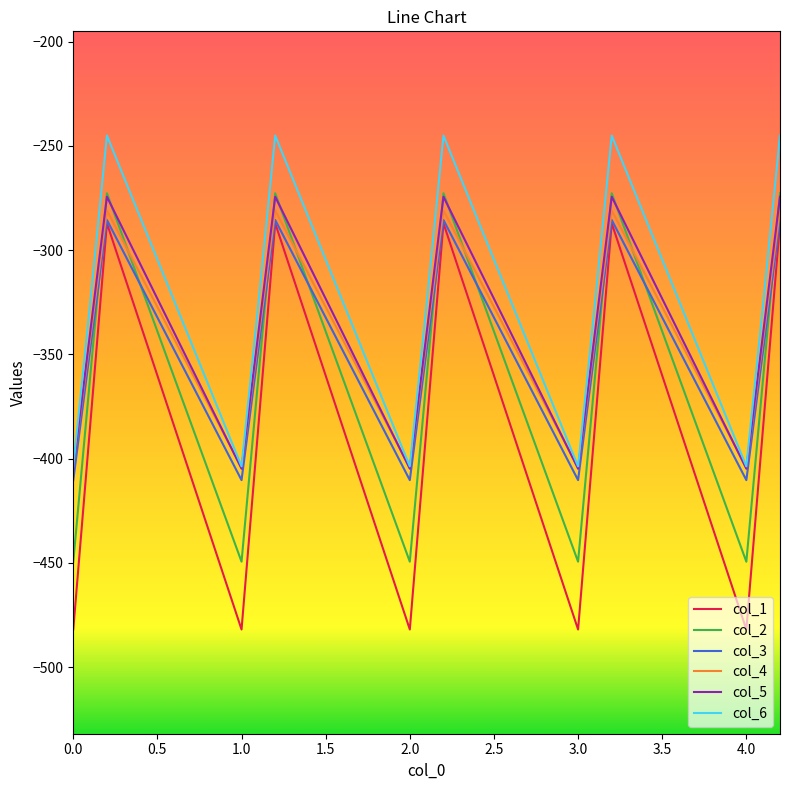

What is the minimum value shown in the chart?

-482.0